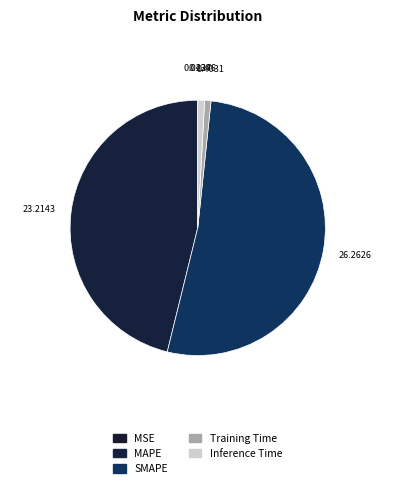

Is SMAPE the majority of the pie?

Yes